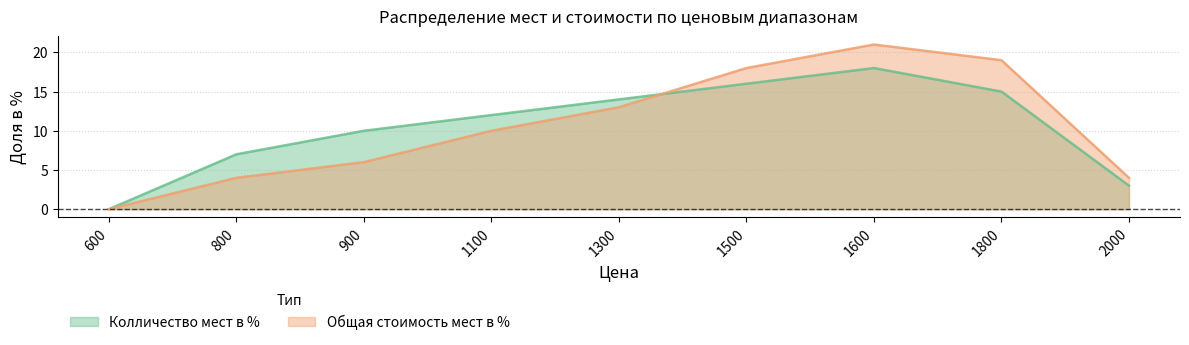

Reading left to right, what are all the values shown in this chart?

Колличество мест в %: 600=0	800=7	900=10	1100=12	1300=14	1500=16	1600=18	1800=15	2000=3
Общая стоимость мест в %: 600=0	800=4	900=6	1100=10	1300=13	1500=18	1600=21	1800=19	2000=4